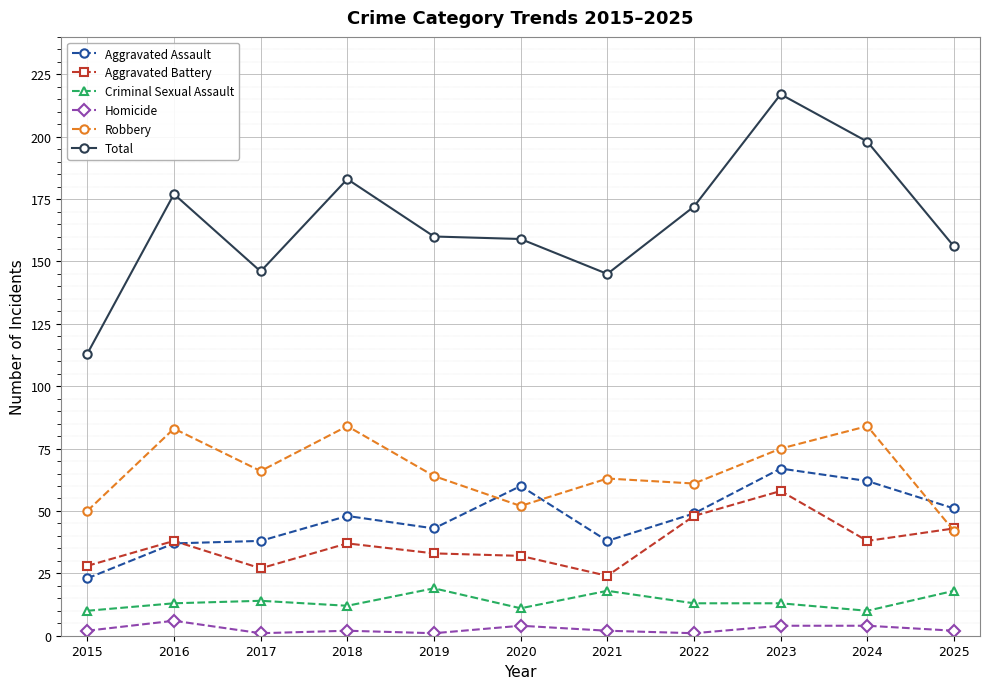

Which label corresponds to the largest value in the chart?

2023